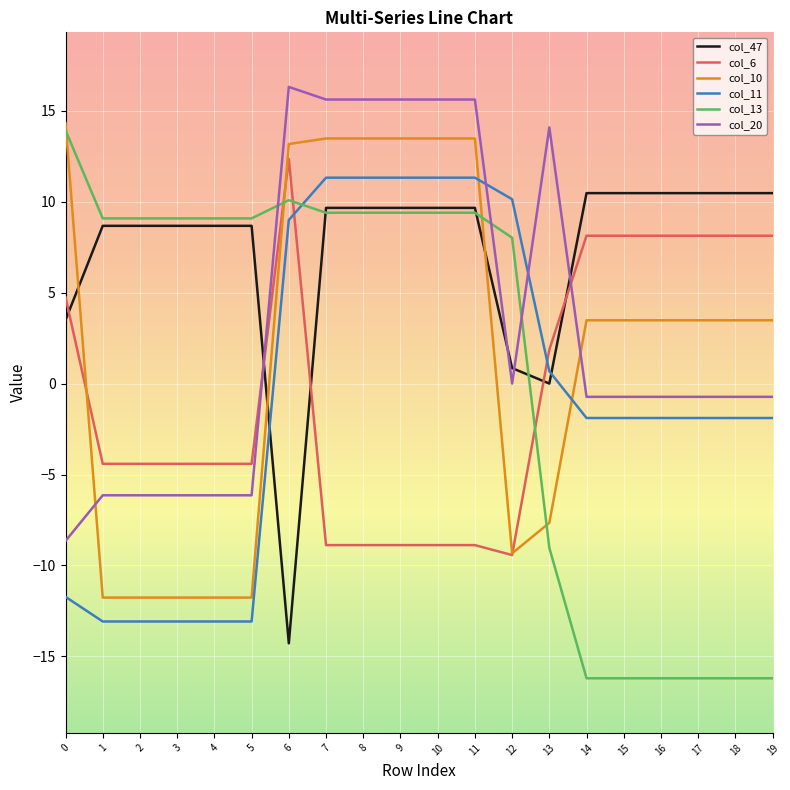

Which category has the lowest value in the col_20 series?

0